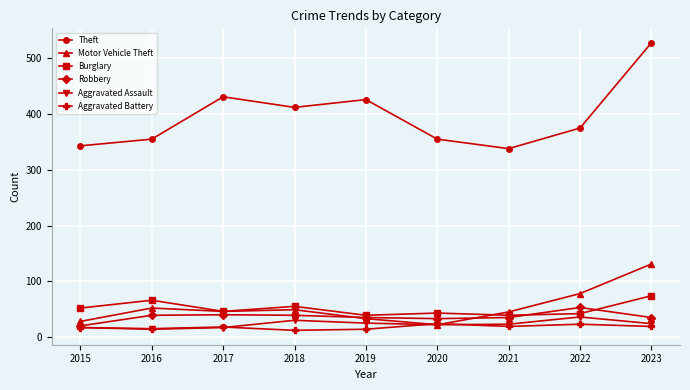

Is it true that Theft equals 355 at 2020?

True